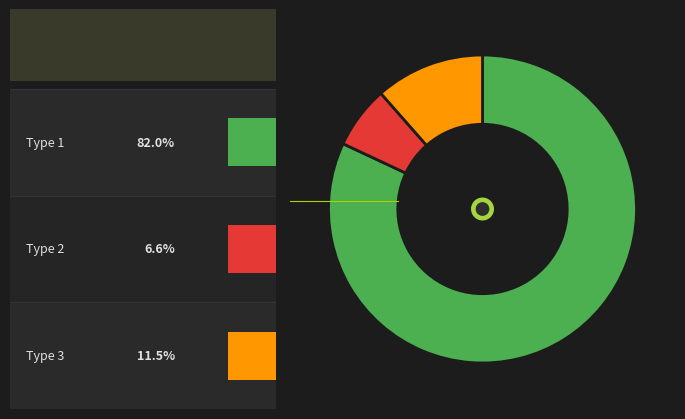

Does any single category account for the majority?

Yes